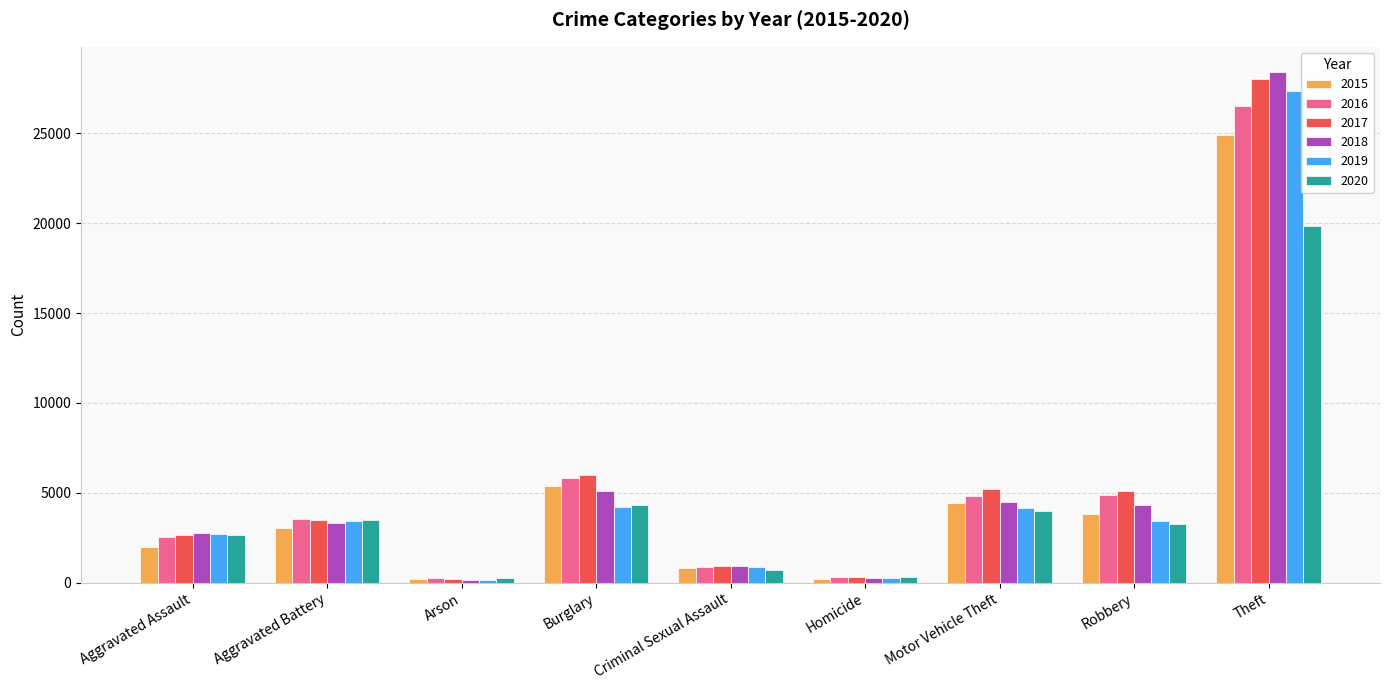

Which category has the highest value in the 2020 series?

Theft